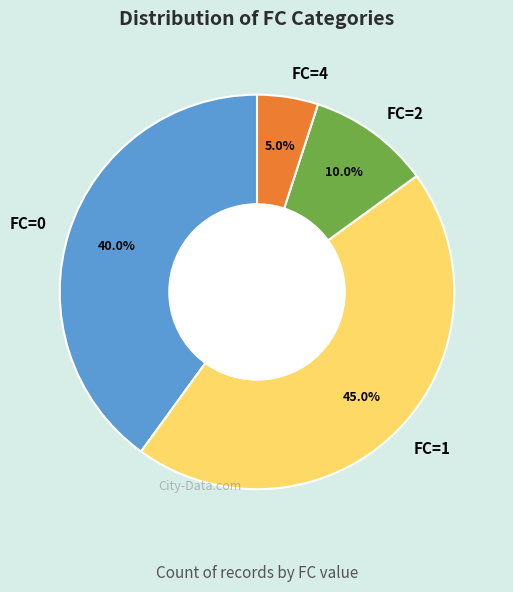

What percentage is the FC=4 slice, to the nearest percent?

5%